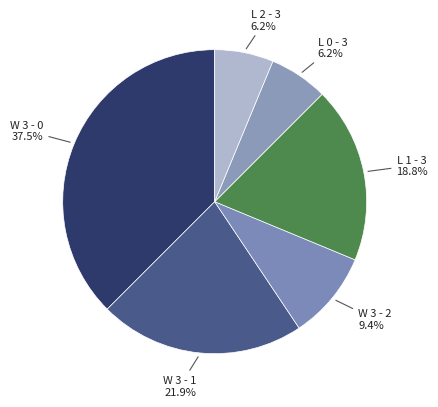

To the nearest percent, what is the combined percentage of L 1 - 3 and L 0 - 3?

25%